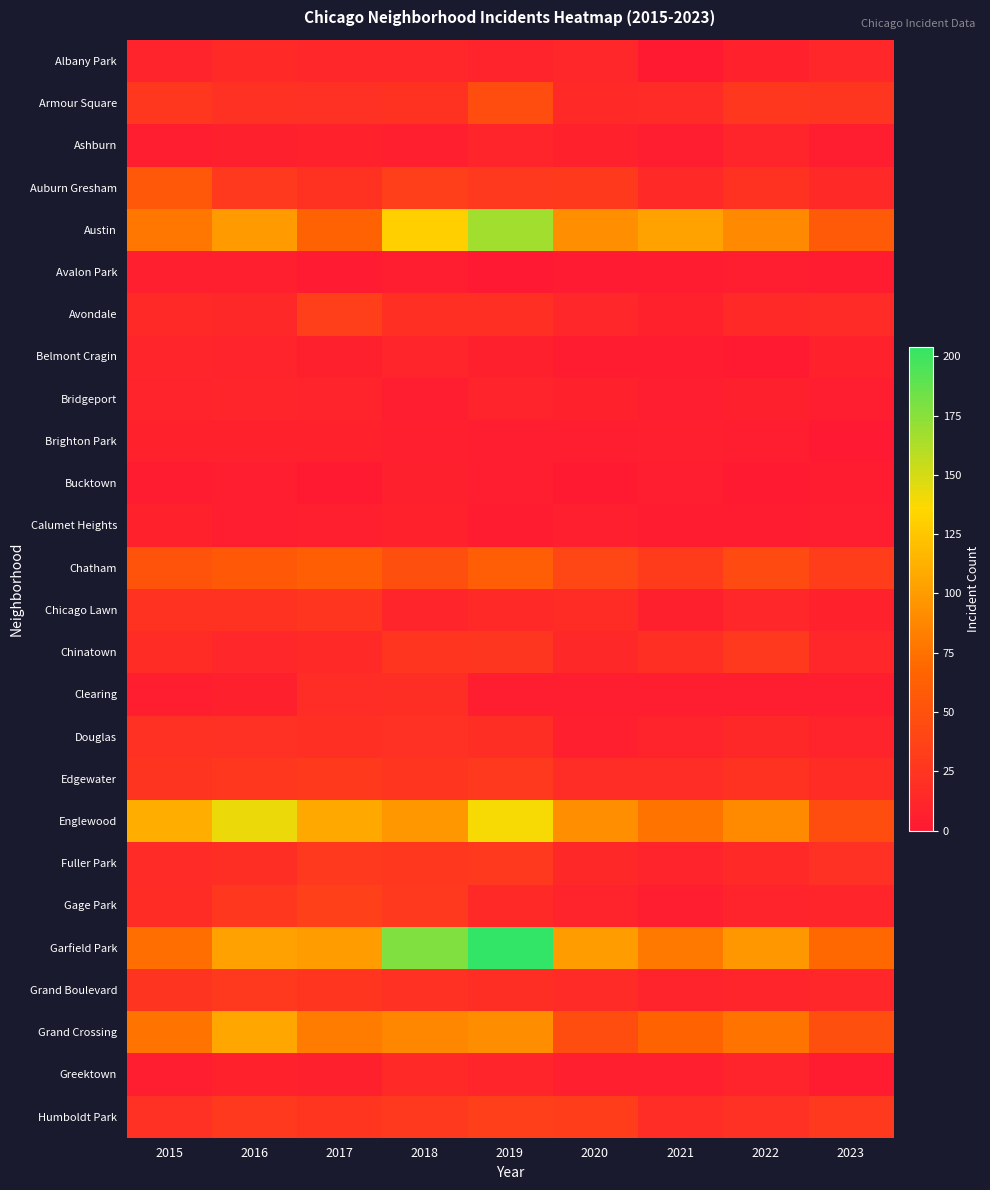

Reading left to right, transcribe all the data shown in this chart.

Albany Park: 2015=10	2016=15	2017=13	2018=13	2019=10	2020=12	2021=1	2022=8	2023=12
Armour Square: 2015=27	2016=22	2017=20	2018=23	2019=47	2020=15	2021=16	2022=27	2023=26
Ashburn: 2015=4	2016=7	2017=8	2018=6	2019=11	2020=8	2021=5	2022=11	2023=4
Auburn Gresham: 2015=56	2016=28	2017=23	2018=33	2019=29	2020=30	2021=15	2022=23	2023=15
Austin: 2015=78	2016=99	2017=65	2018=130	2019=167	2020=92	2021=104	2022=89	2023=58
Avalon Park: 2015=6	2016=6	2017=2	2018=4	2019=0	2020=2	2021=3	2022=5	2023=3
Avondale: 2015=15	2016=14	2017=33	2018=21	2019=21	2020=13	2021=8	2022=15	2023=16
Belmont Cragin: 2015=11	2016=9	2017=7	2018=11	2019=7	2020=3	2021=3	2022=1	2023=8
Bridgeport: 2015=9	2016=11	2017=9	2018=5	2019=10	2020=8	2021=4	2022=7	2023=5
Brighton Park: 2015=8	2016=8	2017=8	2018=6	2019=4	2020=5	2021=6	2022=5	2023=0
Bucktown: 2015=3	2016=5	2017=1	2018=7	2019=5	2020=1	2021=5	2022=1	2023=3
Calumet Heights: 2015=8	2016=4	2017=6	2018=8	2019=3	2020=6	2021=3	2022=3	2023=5
Chatham: 2015=51	2016=57	2017=62	2018=48	2019=60	2020=40	2021=31	2022=44	2023=32
Chicago Lawn: 2015=23	2016=23	2017=25	2018=11	2019=15	2020=17	2021=7	2022=12	2023=8
Chinatown: 2015=17	2016=12	2017=15	2018=25	2019=26	2020=14	2021=21	2022=28	2023=12
Clearing: 2015=4	2016=7	2017=18	2018=19	2019=5	2020=4	2021=4	2022=5	2023=4
Douglas: 2015=22	2016=20	2017=21	2018=20	2019=19	2020=6	2021=10	2022=14	2023=10
Edgewater: 2015=24	2016=27	2017=30	2018=25	2019=29	2020=18	2021=18	2022=23	2023=17
Englewood: 2015=111	2016=142	2017=107	2018=98	2019=138	2020=92	2021=76	2022=90	2023=47
Fuller Park: 2015=16	2016=19	2017=29	2018=27	2019=29	2020=14	2021=10	2022=15	2023=20
Gage Park: 2015=17	2016=27	2017=35	2018=28	2019=15	2020=9	2021=5	2022=9	2023=11
Garfield Park: 2015=73	2016=103	2017=101	2018=178	2019=204	2020=100	2021=79	2022=98	2023=69
Grand Boulevard: 2015=24	2016=29	2017=25	2018=22	2019=19	2020=16	2021=10	2022=11	2023=13
Grand Crossing: 2015=77	2016=106	2017=82	2018=88	2019=91	2020=47	2021=66	2022=77	2023=48
Greektown: 2015=4	2016=8	2017=7	2018=15	2019=11	2020=6	2021=6	2022=9	2023=3
Humboldt Park: 2015=20	2016=28	2017=25	2018=28	2019=34	2020=32	2021=18	2022=20	2023=28